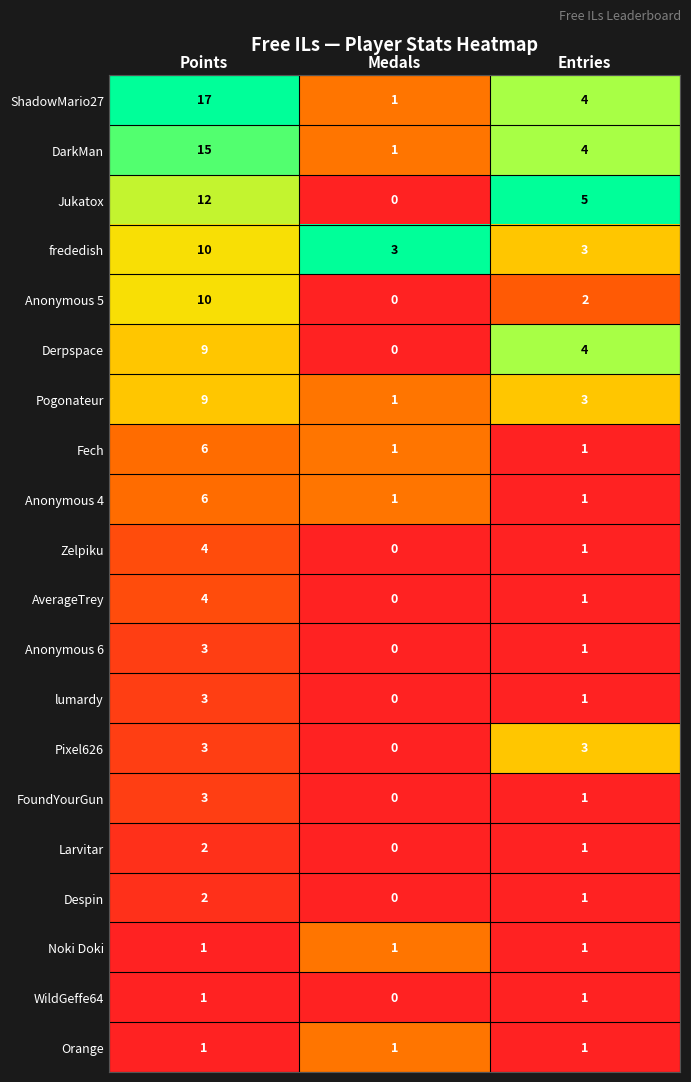

What is the average value of the Jukatox series?

6